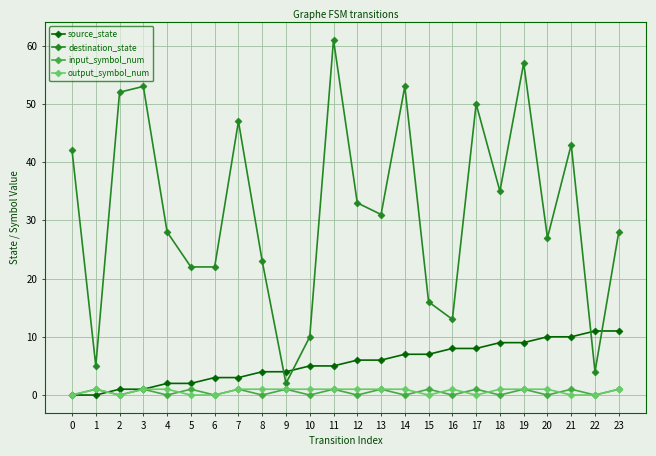

The input_symbol_num series shows 0 at 16. True or false?

True